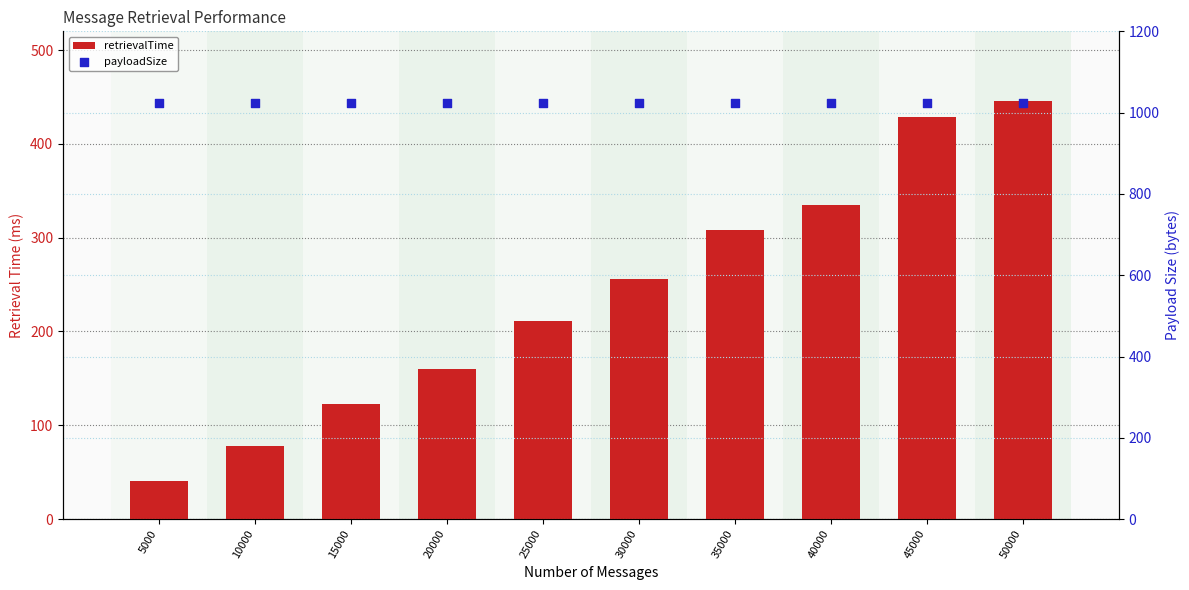

At how many categories does at least one series exceed 909?

10